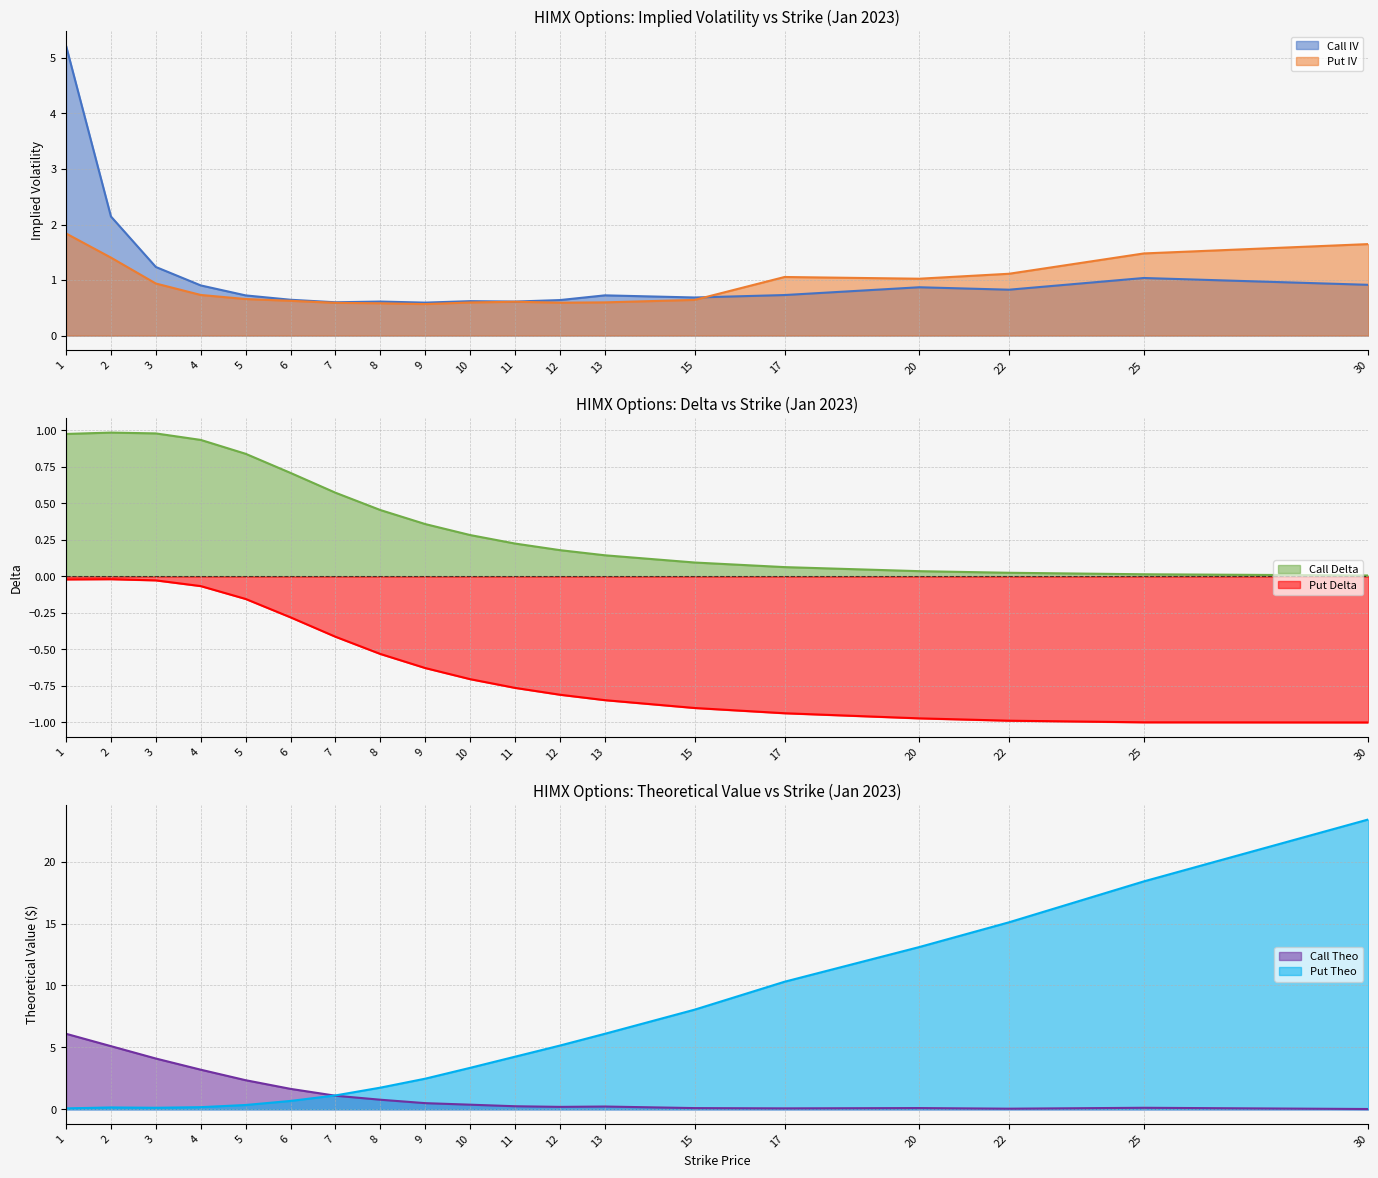

Reading left to right, what are all the values shown in this chart?

call_iv: 1=5.2	2=2.1	3=1.2	4=0.9	5=0.7	6=0.6	7=0.6	8=0.6	9=0.6	10=0.6	11=0.6	12=0.6	13=0.7	15=0.7	17=0.7	20=0.9	22=0.8	25=1.0	30=0.9
put_iv: 1=1.8	2=1.4	3=0.9	4=0.7	5=0.7	6=0.6	7=0.6	8=0.6	9=0.6	10=0.6	11=0.6	12=0.6	13=0.6	15=0.6	17=1.1	20=1.0	22=1.1	25=1.5	30=1.6
call_delta: 1=1.0	2=1.0	3=1.0	4=0.9	5=0.8	6=0.7	7=0.6	8=0.5	9=0.4	10=0.3	11=0.2	12=0.2	13=0.1	15=0.1	17=0.1	20=0.0	22=0.0	25=0.0	30=0.0
put_delta: 1=-0.0	2=-0.0	3=-0.0	4=-0.1	5=-0.2	6=-0.3	7=-0.4	8=-0.5	9=-0.6	10=-0.7	11=-0.8	12=-0.8	13=-0.8	15=-0.9	17=-0.9	20=-1.0	22=-1.0	25=-1.0	30=-1.0
call_theo: 1=6.1	2=5.1	3=4.1	4=3.2	5=2.3	6=1.6	7=1.1	8=0.8	9=0.5	10=0.4	11=0.2	12=0.2	13=0.2	15=0.1	17=0.1	20=0.1	22=0.1	25=0.1	30=0.0
put_theo: 1=0.1	2=0.2	3=0.1	4=0.2	5=0.3	6=0.7	7=1.1	8=1.8	9=2.5	10=3.4	11=4.3	12=5.1	13=6.1	15=8.0	17=10.3	20=13.1	22=15.1	25=18.4	30=23.4